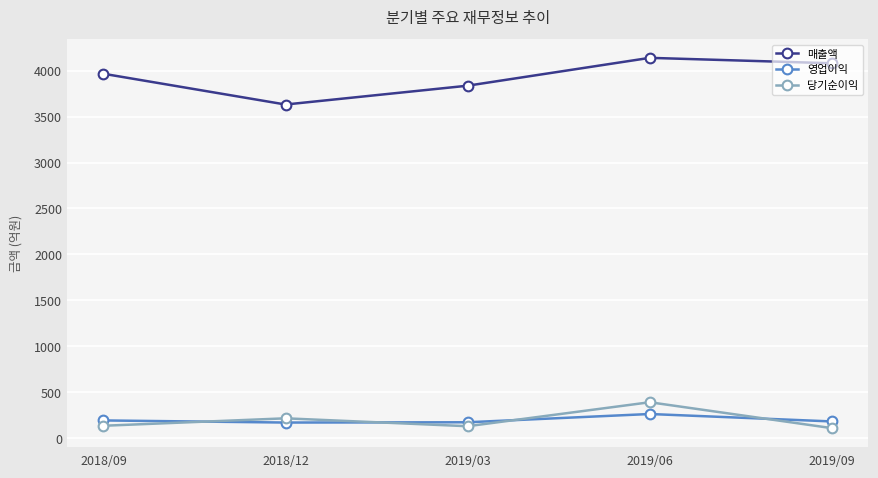

What is the spread (max minus min) of values at 2019/09?

3971